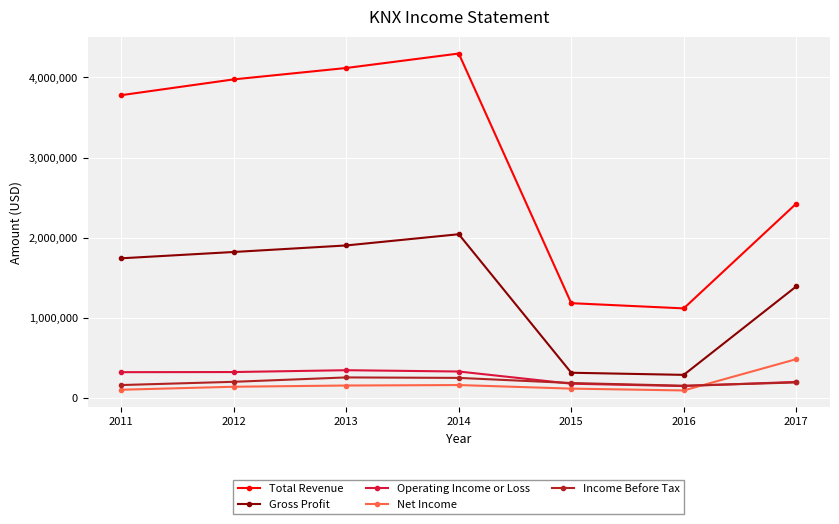

What is the maximum value for Operating Income or Loss?

346500